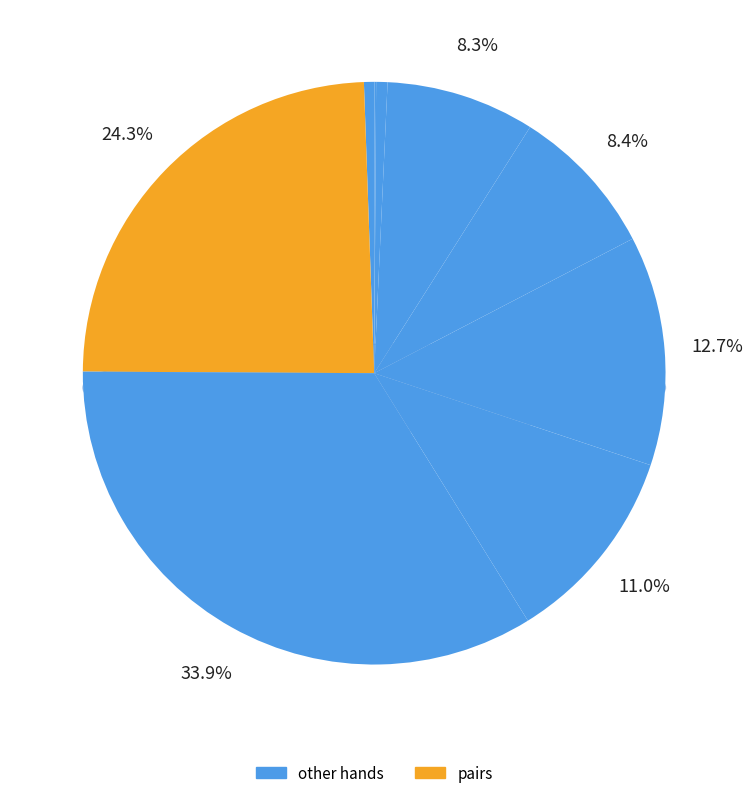

To the nearest percent, what is the difference between the largest and smallest slice percentages?

34%